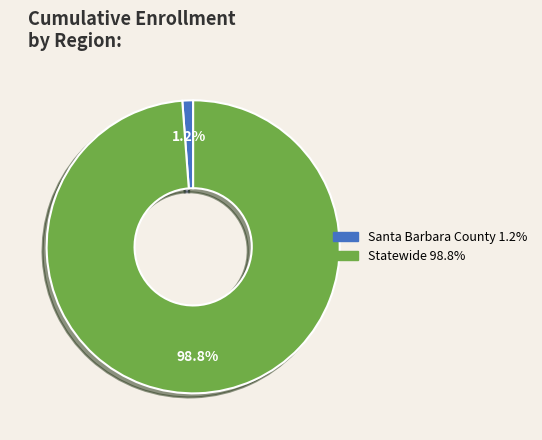

Is it true that Statewide is 99% of the pie?

True